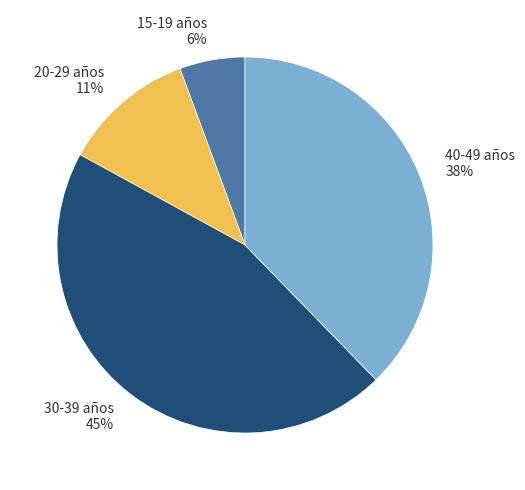

Is it true that 30-39 años is 57% of the pie?

False